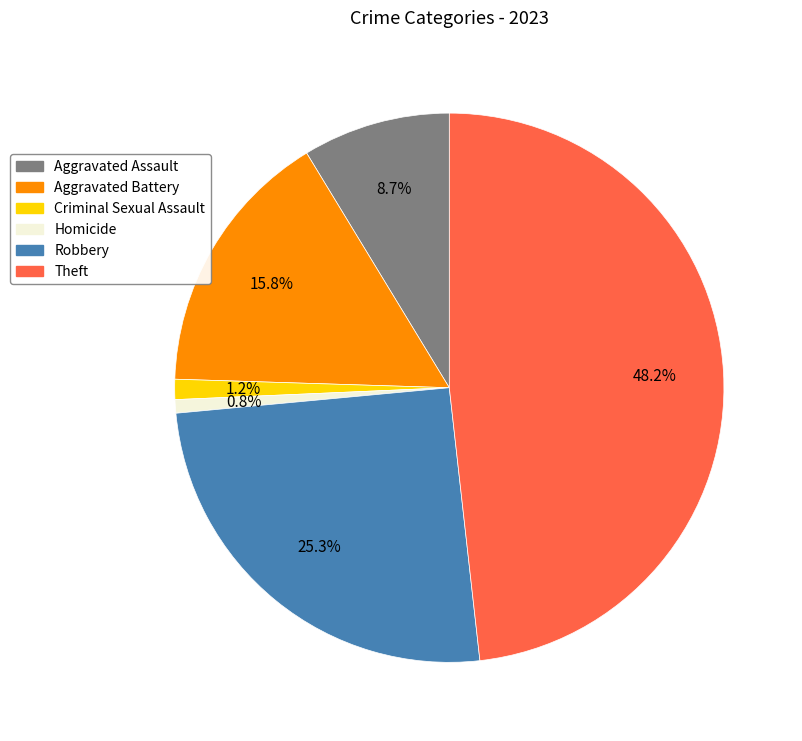

Does any single category account for the majority?

No